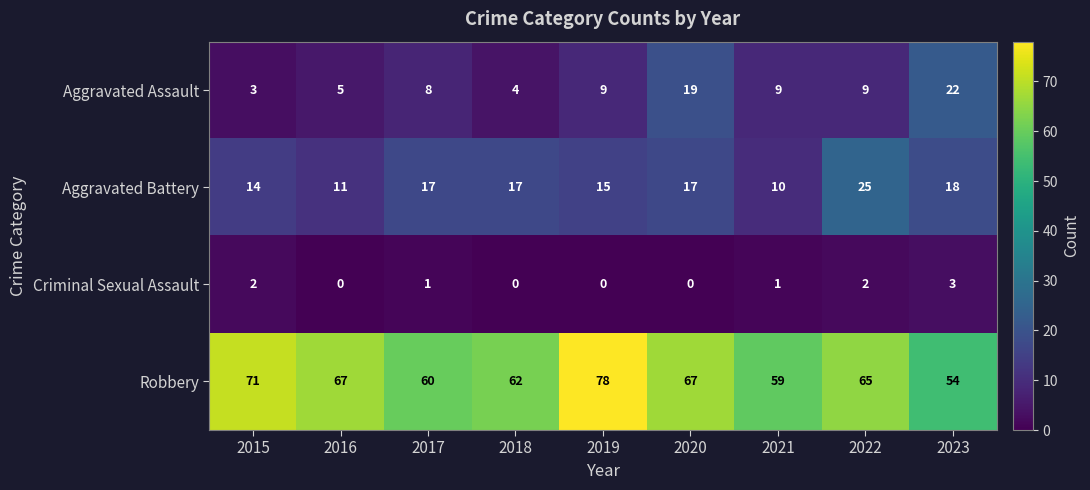

Between 2015 and 2018, which series saw the biggest shift?

Robbery